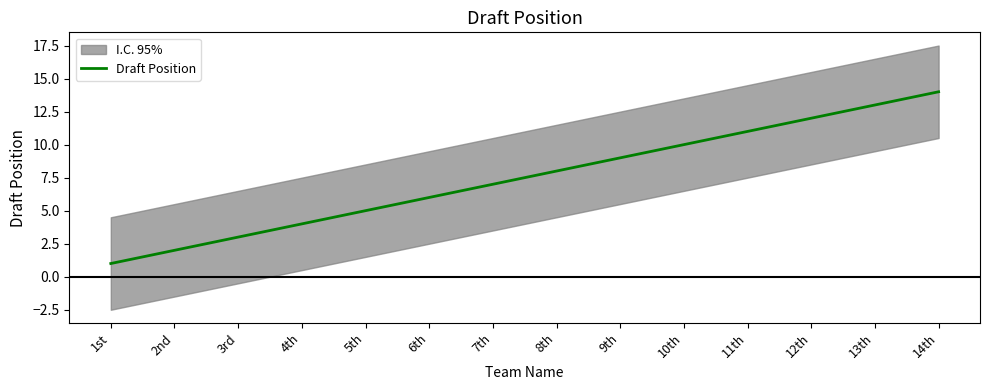

Is this an area chart (filled region under the line)?

No